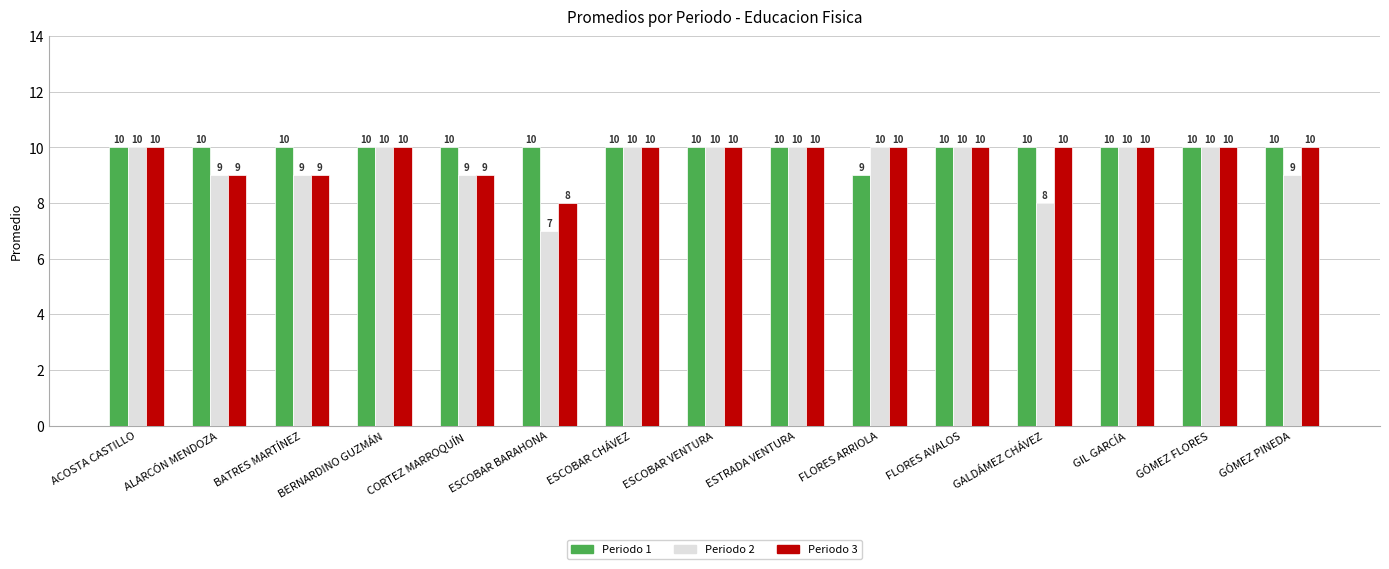

Reading left to right, list all the values displayed in this chart.

Periodo 1: ACOSTA CASTILLO=10	ALARCÓN MENDOZA=10	BATRES MARTÍNEZ=10	BERNARDINO GUZMÁN=10	CORTEZ MARROQUÍN=10	ESCOBAR BARAHONA=10	ESCOBAR CHÁVEZ=10	ESCOBAR VENTURA=10	ESTRADA VENTURA=10	FLORES ARRIOLA=9	FLORES AVALOS=10	GALDÁMEZ CHÁVEZ=10	GIL GARCÍA=10	GÓMEZ FLORES=10	GÓMEZ PINEDA=10
Periodo 2: ACOSTA CASTILLO=10	ALARCÓN MENDOZA=9	BATRES MARTÍNEZ=9	BERNARDINO GUZMÁN=10	CORTEZ MARROQUÍN=9	ESCOBAR BARAHONA=7	ESCOBAR CHÁVEZ=10	ESCOBAR VENTURA=10	ESTRADA VENTURA=10	FLORES ARRIOLA=10	FLORES AVALOS=10	GALDÁMEZ CHÁVEZ=8	GIL GARCÍA=10	GÓMEZ FLORES=10	GÓMEZ PINEDA=9
Periodo 3: ACOSTA CASTILLO=10	ALARCÓN MENDOZA=9	BATRES MARTÍNEZ=9	BERNARDINO GUZMÁN=10	CORTEZ MARROQUÍN=9	ESCOBAR BARAHONA=8	ESCOBAR CHÁVEZ=10	ESCOBAR VENTURA=10	ESTRADA VENTURA=10	FLORES ARRIOLA=10	FLORES AVALOS=10	GALDÁMEZ CHÁVEZ=10	GIL GARCÍA=10	GÓMEZ FLORES=10	GÓMEZ PINEDA=10